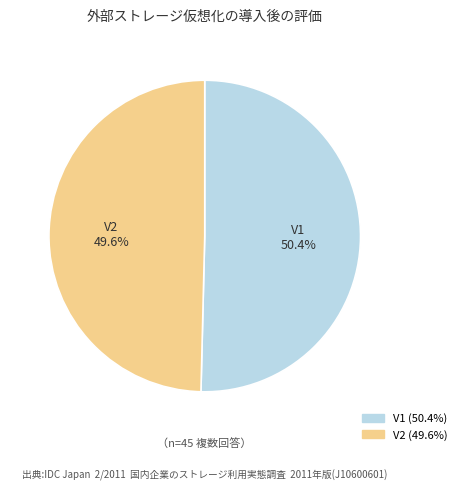

Do V2 and V1 together represent more than half of the pie?

Yes